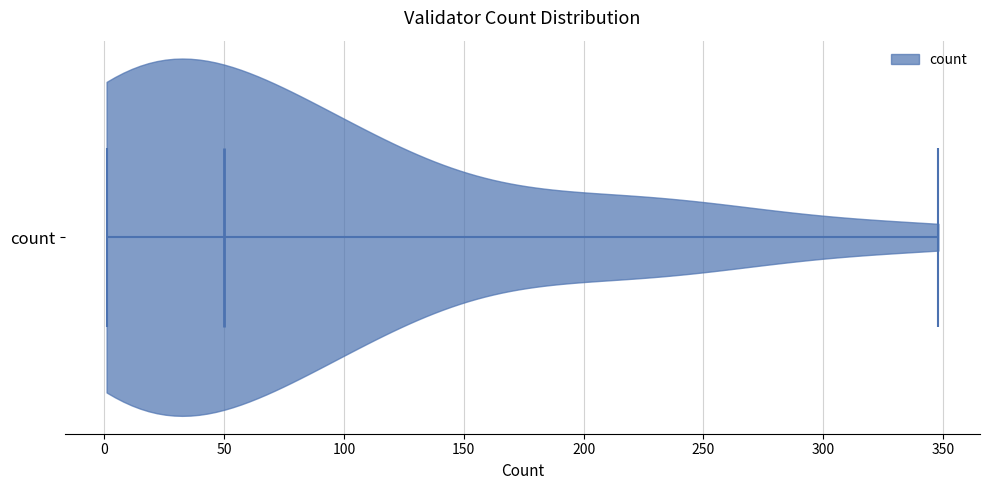

Read this violin plot against the x-axis: where its median line is, and the lowest and highest points the violin reaches. The values are not printed on the chart, so give them approximately, as read against the axis.

median line 50, lowest point 0, highest point 350